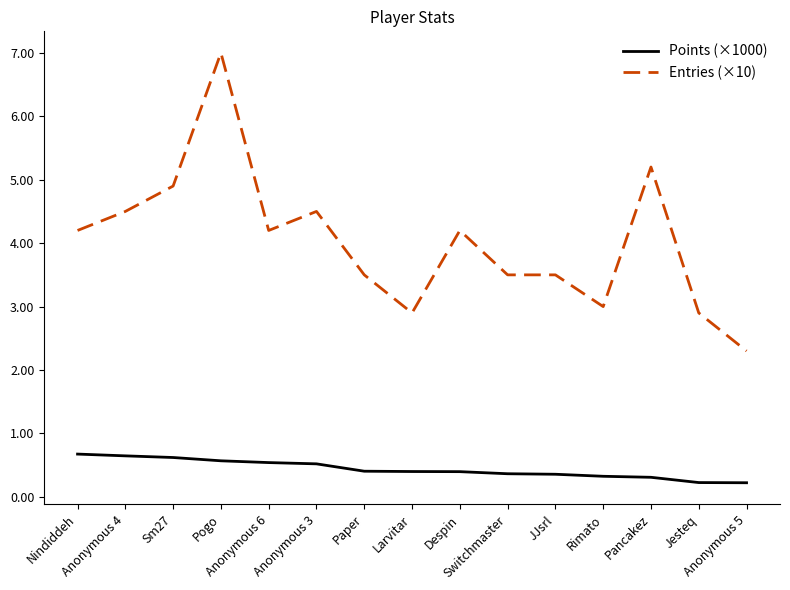

True or false: Points (×1000) and Entries (×10) cross at least once.

False